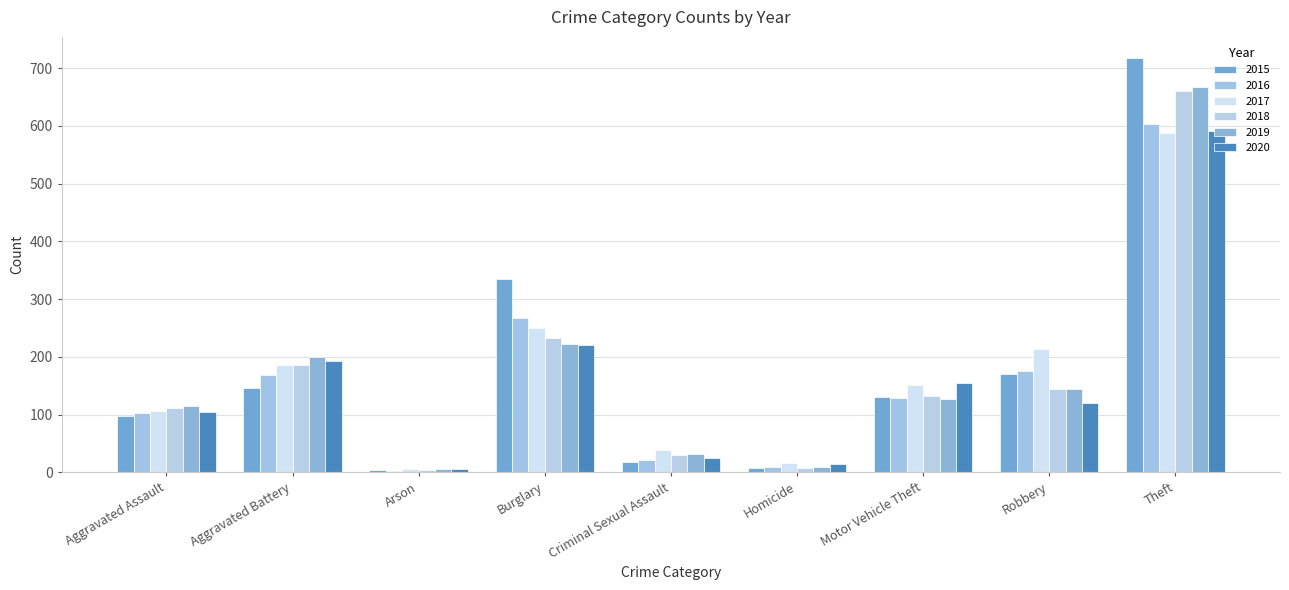

True or false: 2019 has a value of 19 at Criminal Sexual Assault.

False